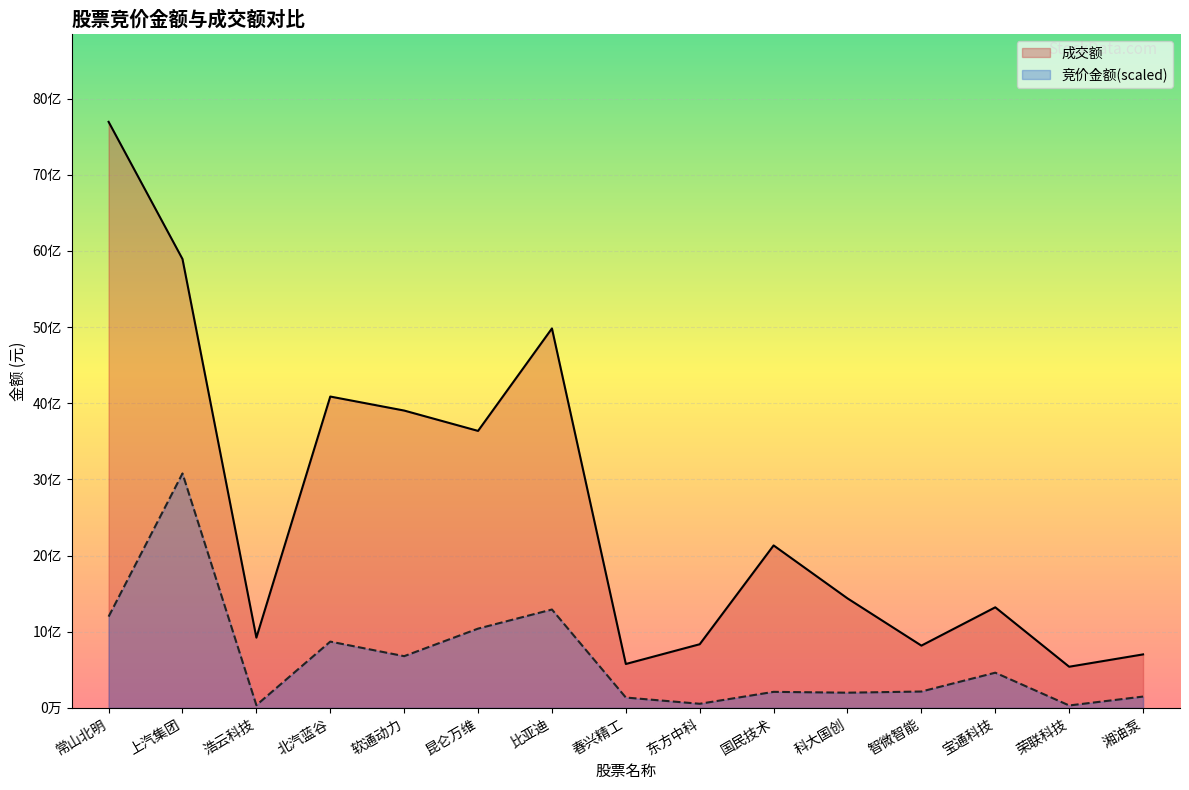

The 成交额 series shows 2631398728.4 at 常山北明. True or false?

False